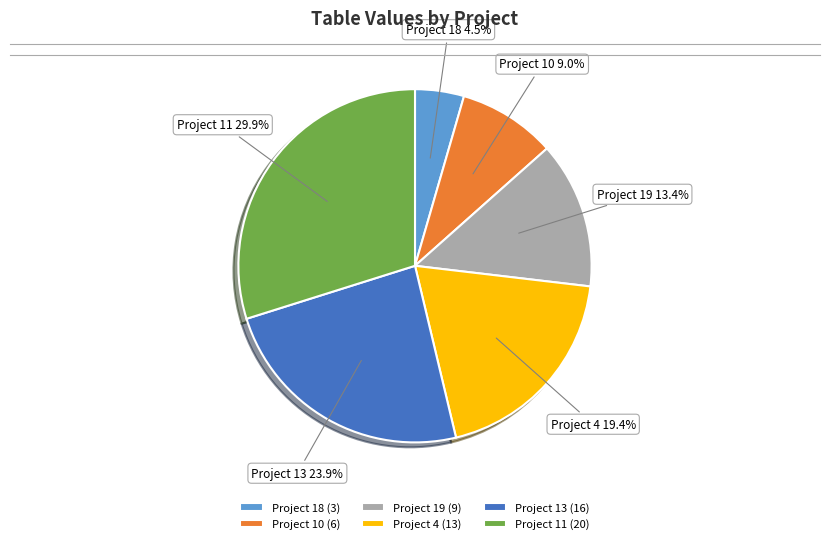

How many segments does this pie chart have?

6